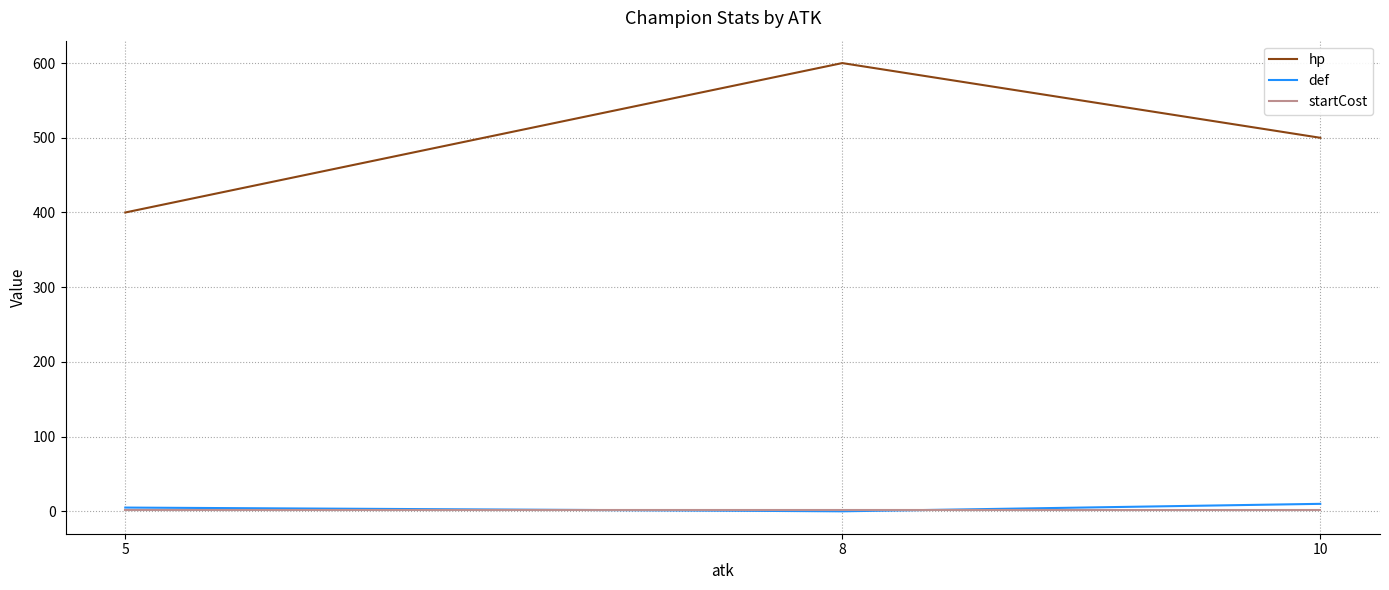

How many lines are shown in the chart?

3